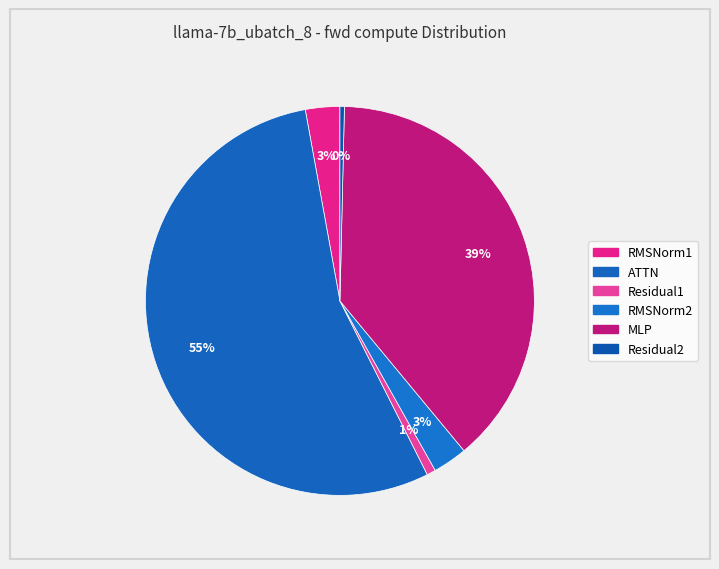

What percentage do MLP and ATTN together represent?

93.2%